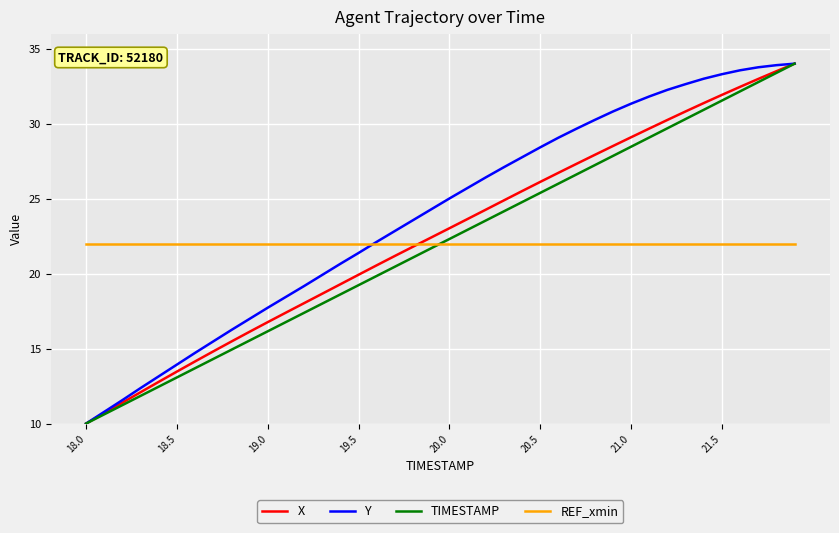

Does the chart have visible grid lines?

Yes